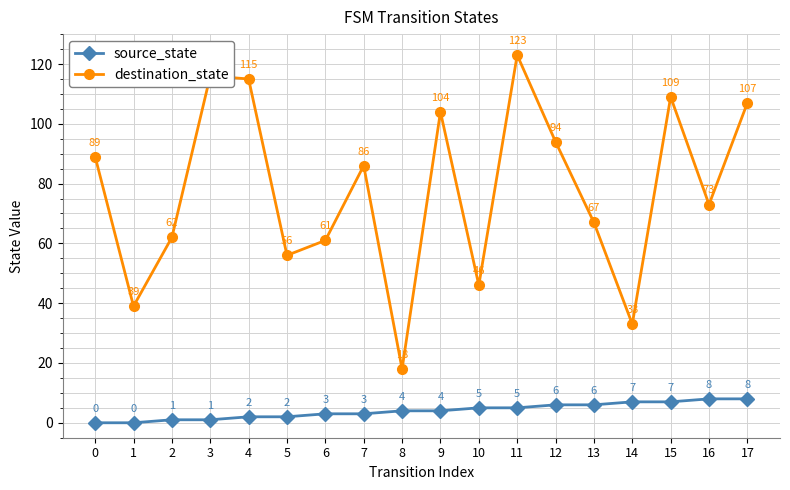

What is the value of the source_state point at the 4th from the left?

1